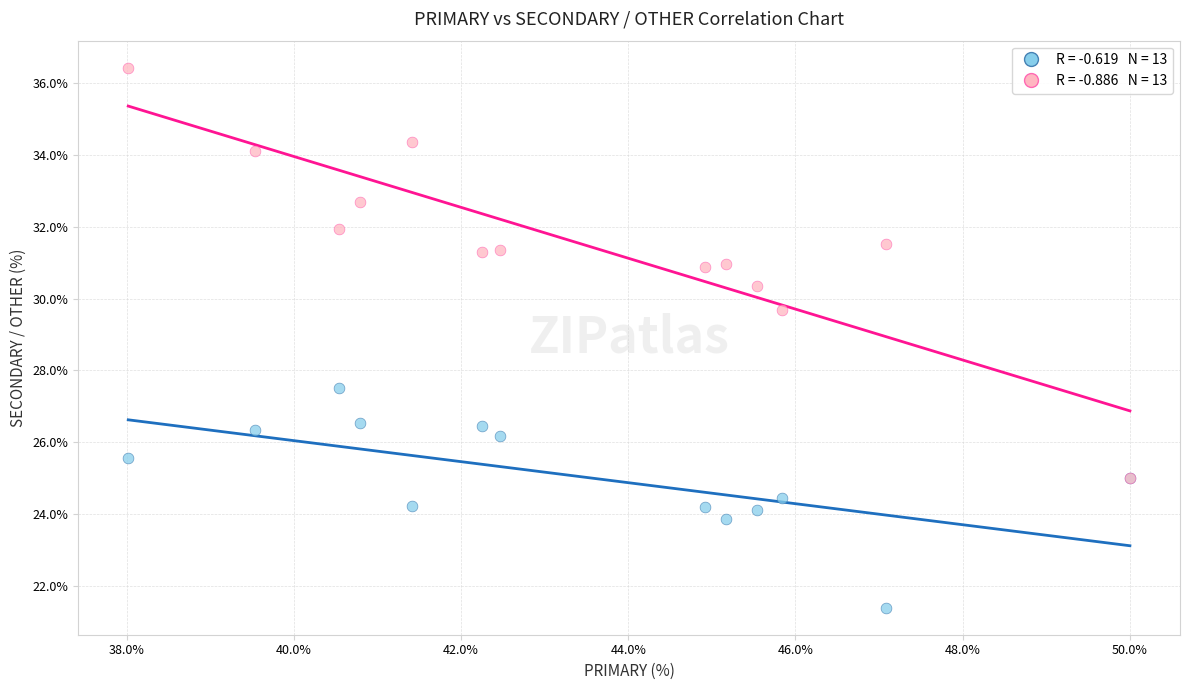

Across all series, what Y value is closest to 28?

27.5